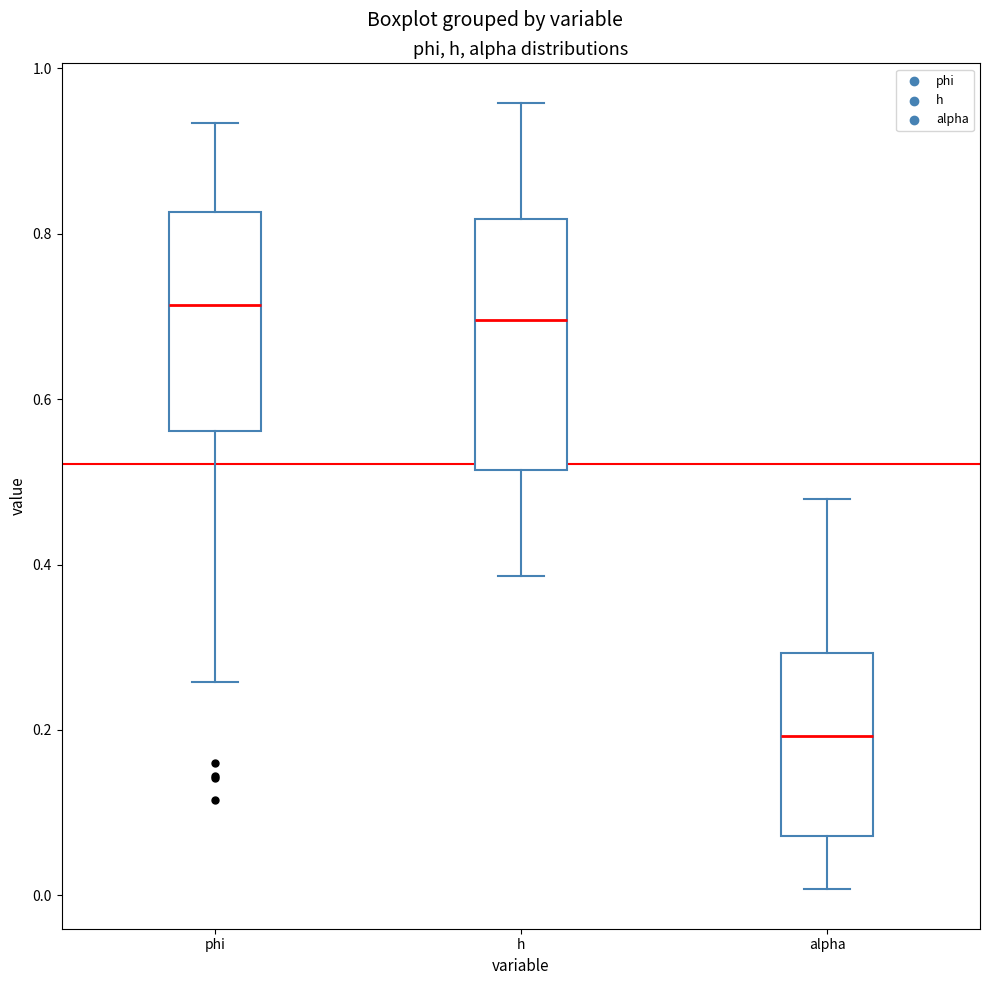

Where does the median line of the box for h sit on the y-axis? The values are not printed on the chart, so give them approximately, as read against the axis.

0.70